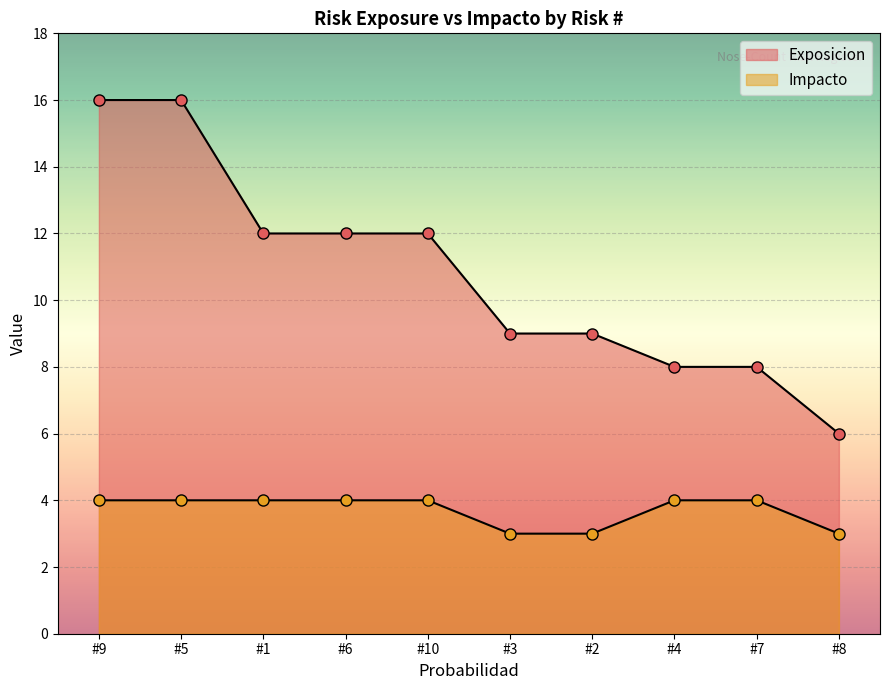

What is the difference between the Exposicion values at #7 and #3?

1